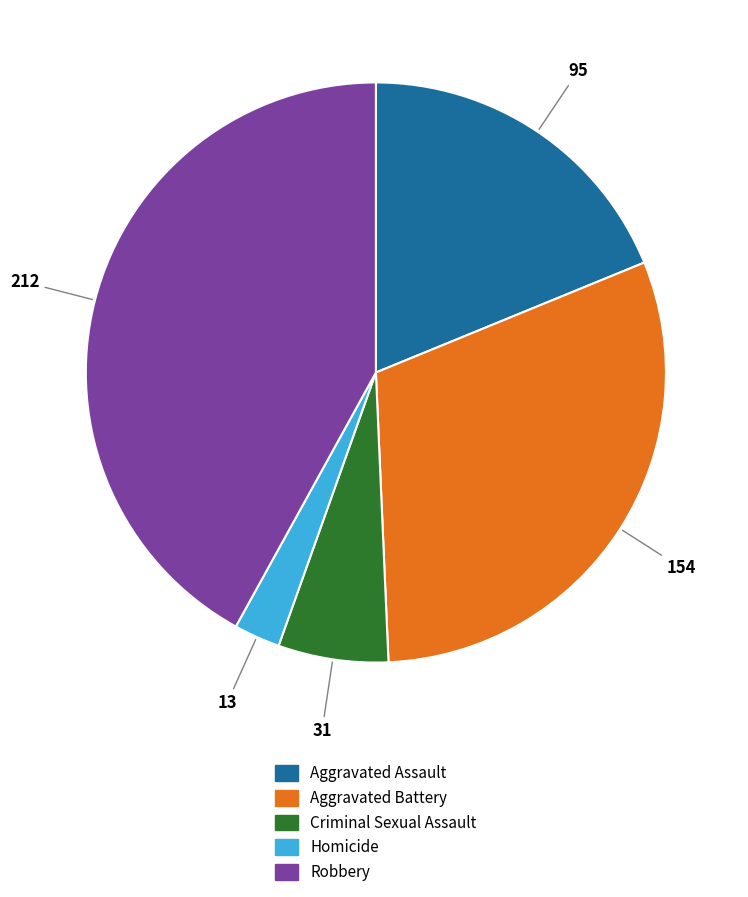

How many segments does this pie chart have?

5